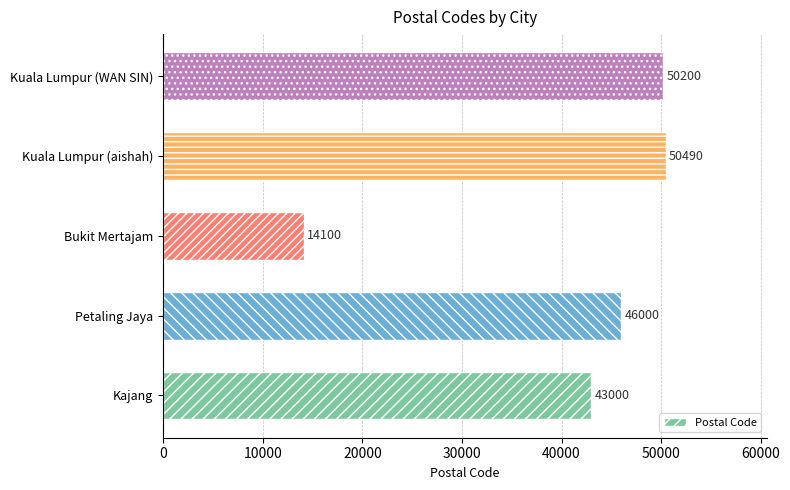

What is the sum of the values at Petaling Jaya and Kuala Lumpur (aishah)?

96490